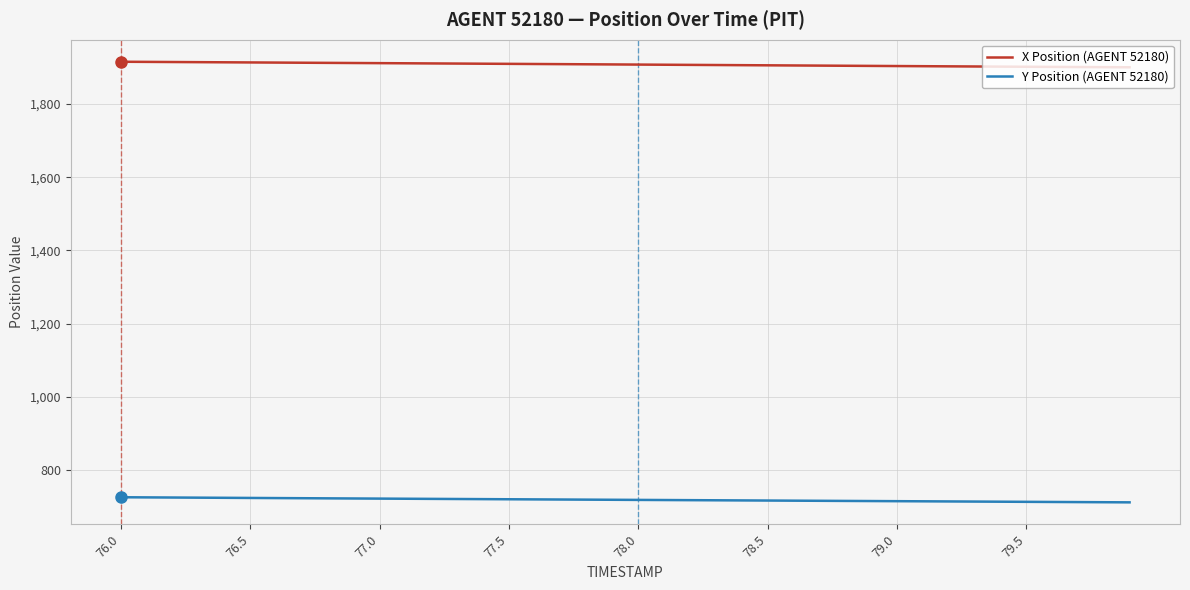

What are all the series names shown in the legend?

X Position (AGENT 52180), Y Position (AGENT 52180)